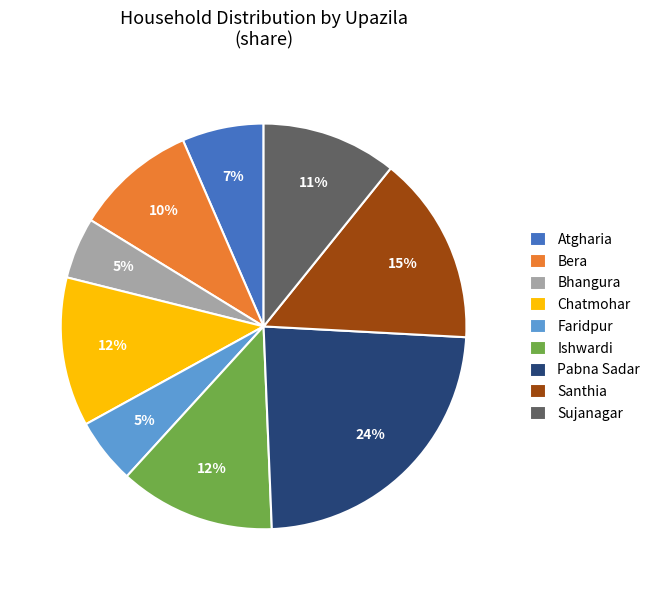

To the nearest percent, what is the combined percentage of Sujanagar and Bera?

21%